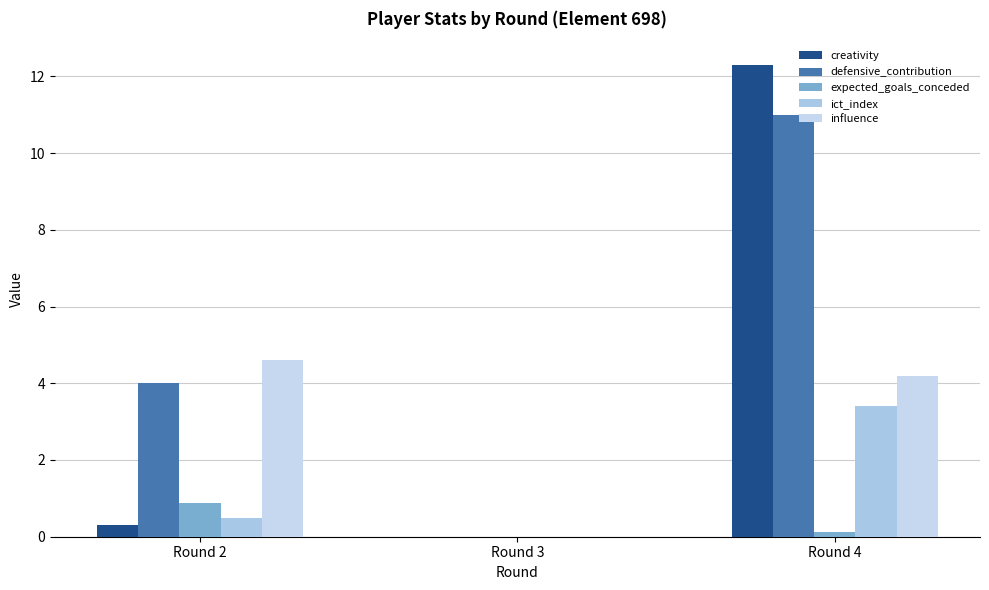

The defensive_contribution series shows 11.0 at Round 4. True or false?

True